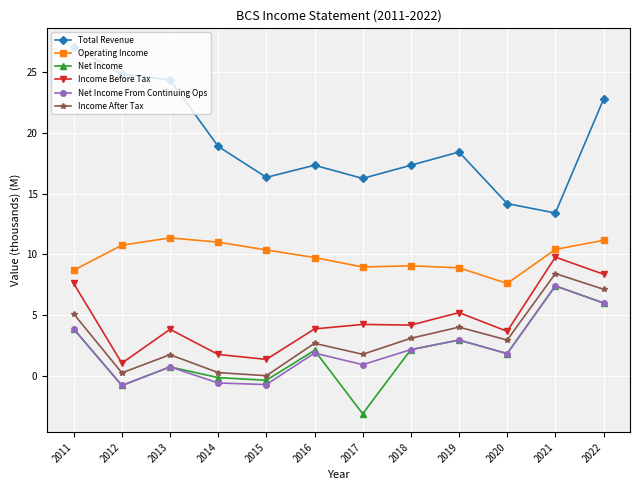

The value of Net Income From Continuing Ops at 2018 is 0.7. True or false?

False